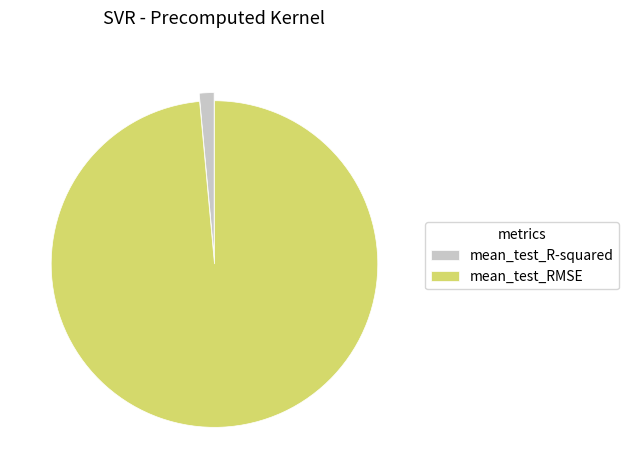

Count the number of slices in the pie.

2